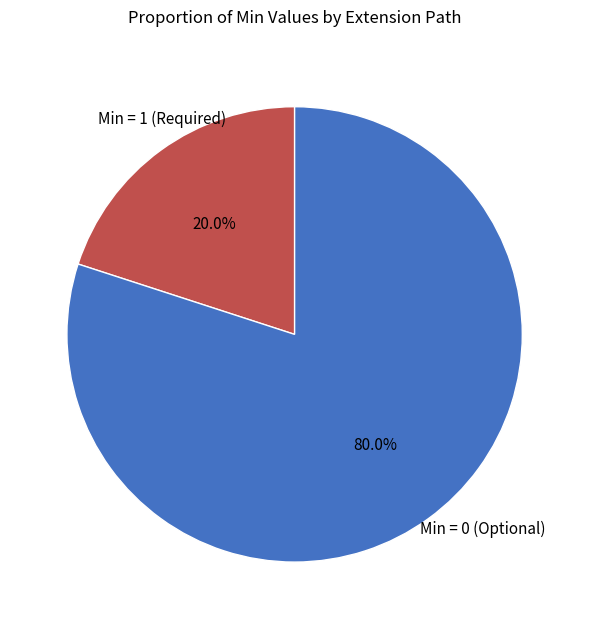

Rank the categories by value from highest to lowest.

Min = 0 (Optional), Min = 1 (Required)